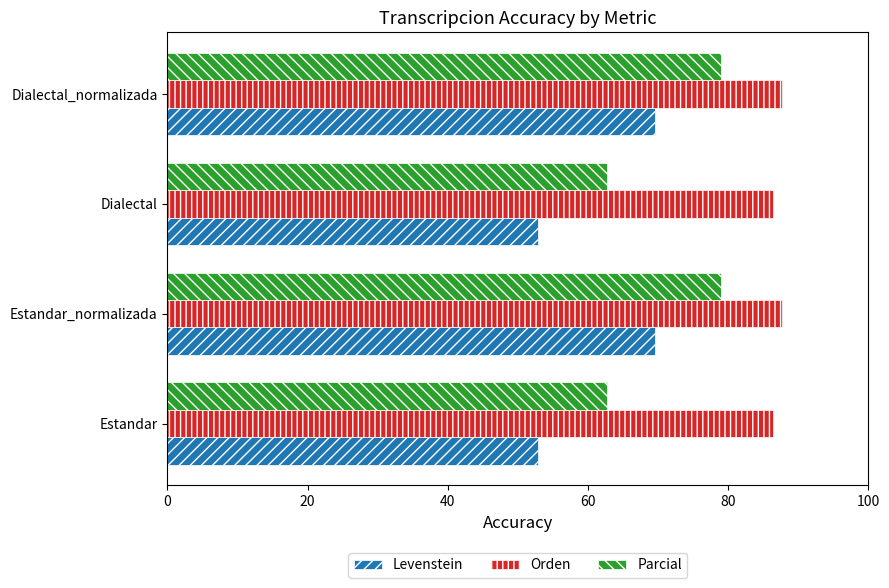

True or false: Parcial has a value of 78.9 at Estandar_normalizada.

True